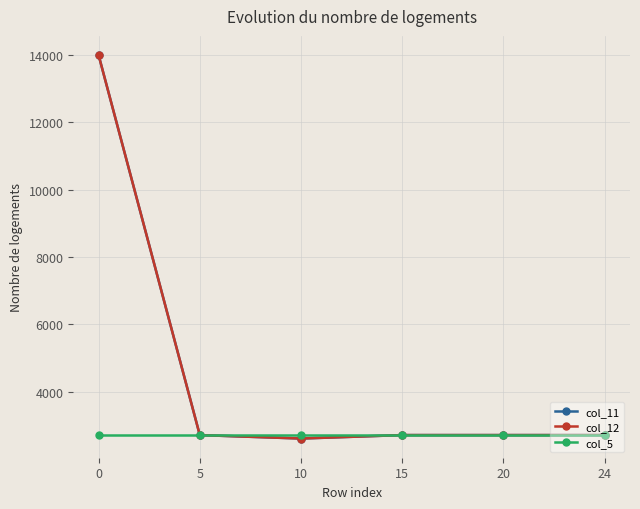

At how many categories does at least one series exceed 12027?

1